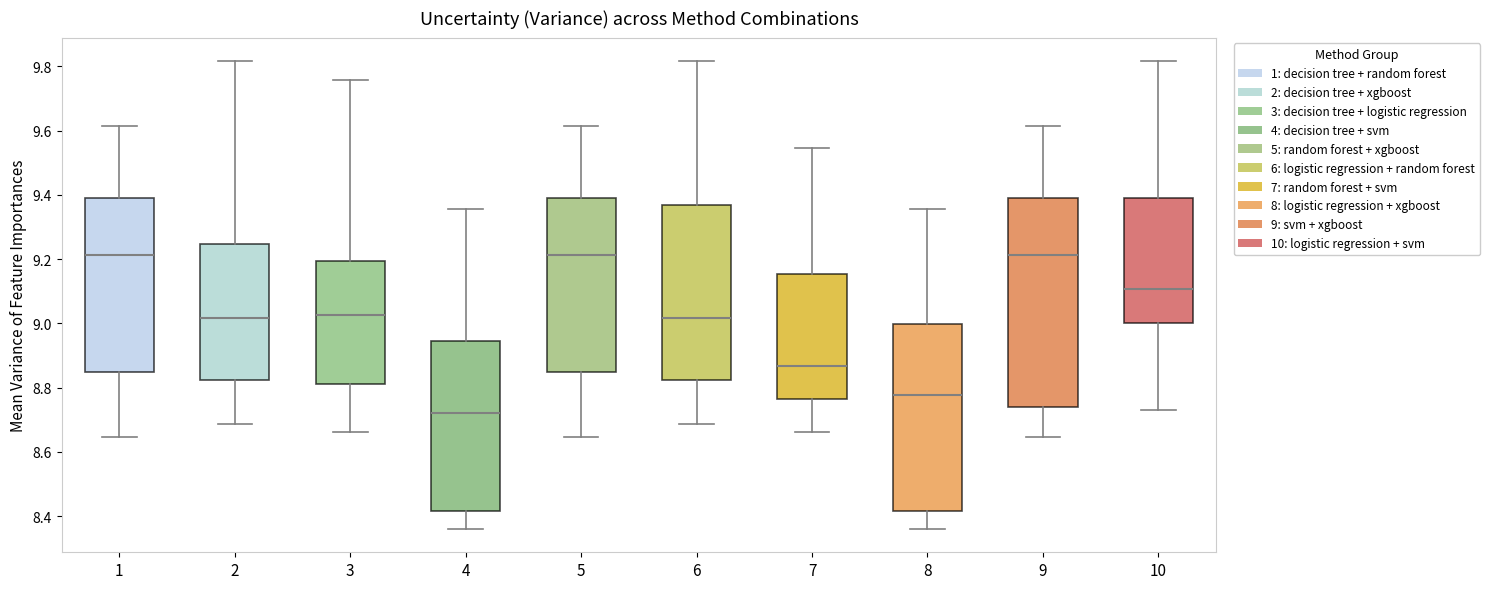

Reading left to right, read every box against the y-axis: the position of its median line, the range the box covers, and the ends of its whiskers. The values are not printed on the chart, so give them approximately, as read against the axis.

1: median 9.22, box 8.84 to 9.38, whiskers 8.64 to 9.62
2: median 9.02, box 8.82 to 9.24, whiskers 8.68 to 9.82
3: median 9.02, box 8.82 to 9.20, whiskers 8.66 to 9.76
4: median 8.72, box 8.42 to 8.94, whiskers 8.36 to 9.36
5: median 9.22, box 8.84 to 9.38, whiskers 8.64 to 9.62
6: median 9.02, box 8.82 to 9.36, whiskers 8.68 to 9.82
7: median 8.86, box 8.76 to 9.16, whiskers 8.66 to 9.54
8: median 8.78, box 8.42 to 9.00, whiskers 8.36 to 9.36
9: median 9.22, box 8.74 to 9.38, whiskers 8.64 to 9.62
10: median 9.10, box 9.00 to 9.40, whiskers 8.74 to 9.82